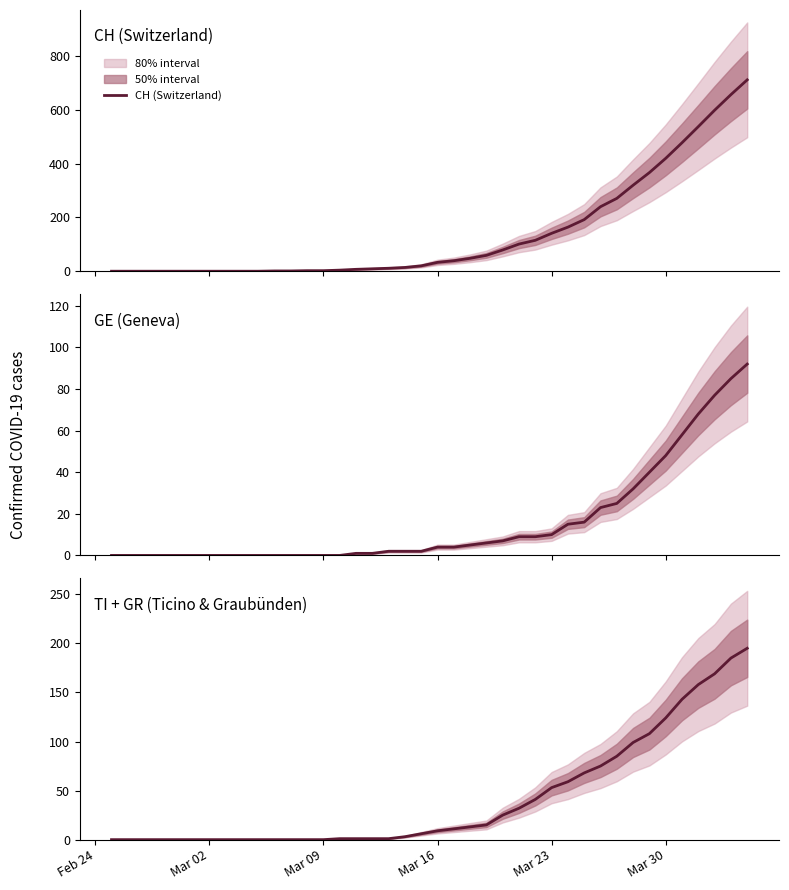

How many data points in GE (Geneva) are above 4?

18